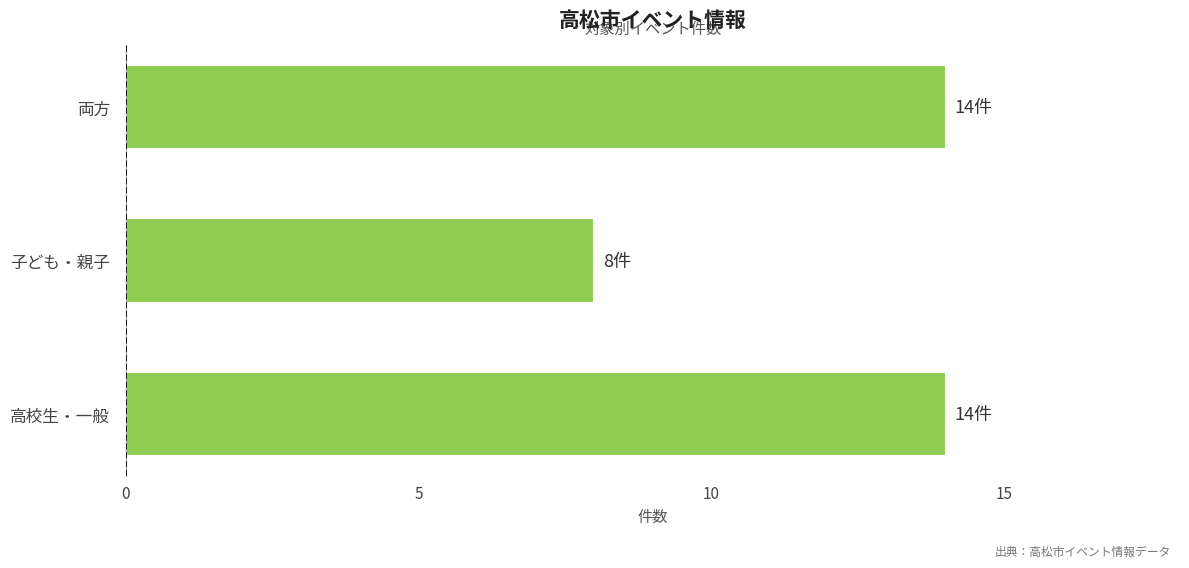

Is it true that the value at 子ども・親子 is 8?

True